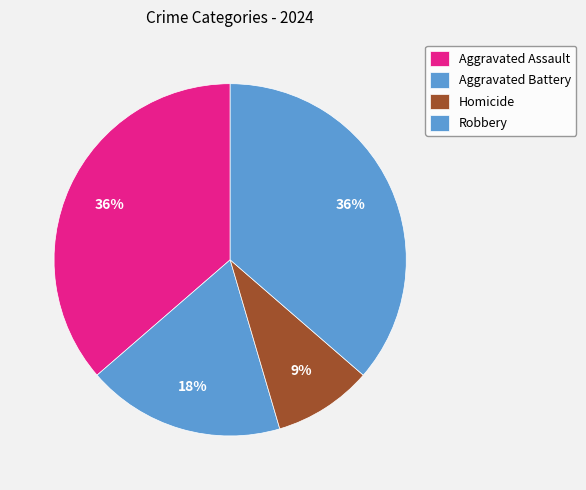

The Aggravated Battery slice represents 18% of the pie. True or false?

True